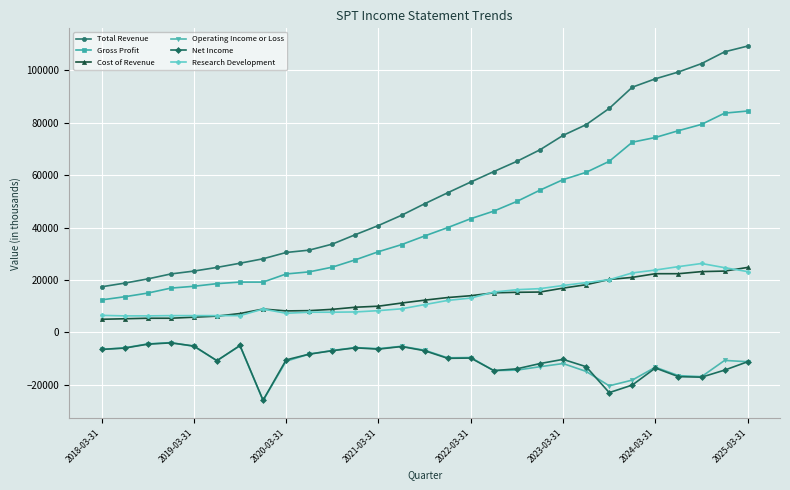

True or false: Net Income and Gross Profit intersect in this chart.

False